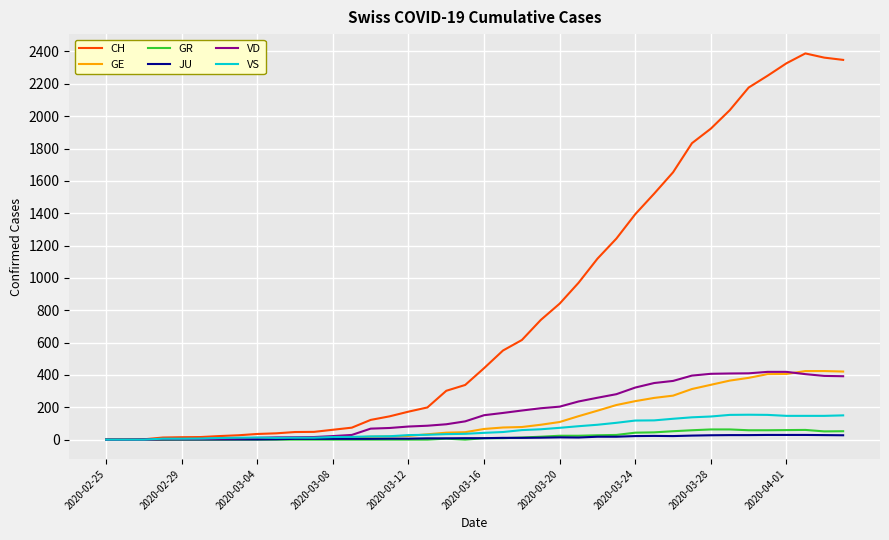

What is the highest value of the VD series?

419